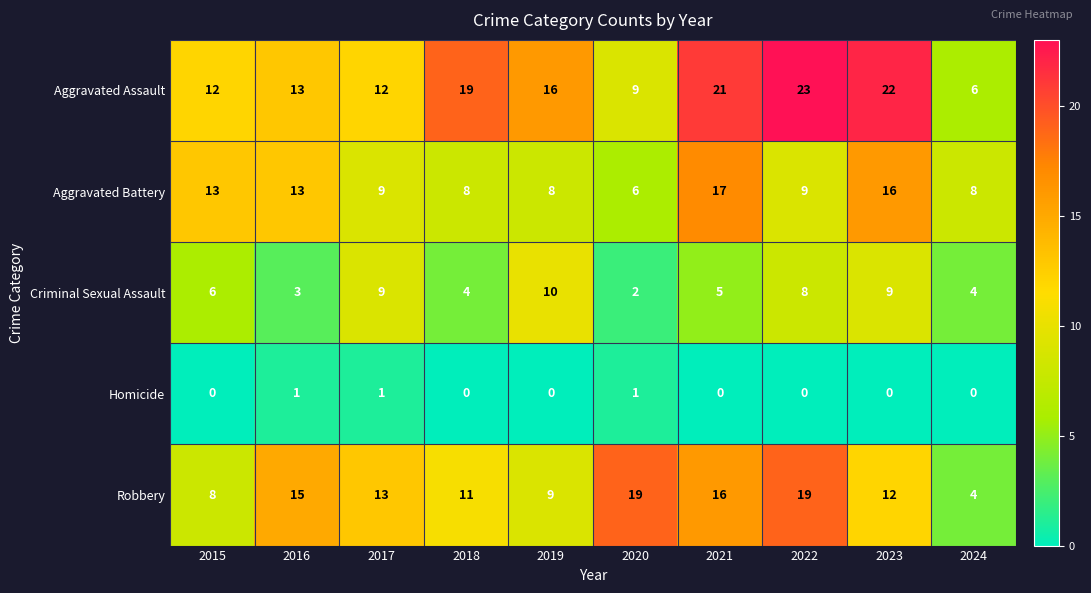

At which label is Robbery closest to 11?

2018